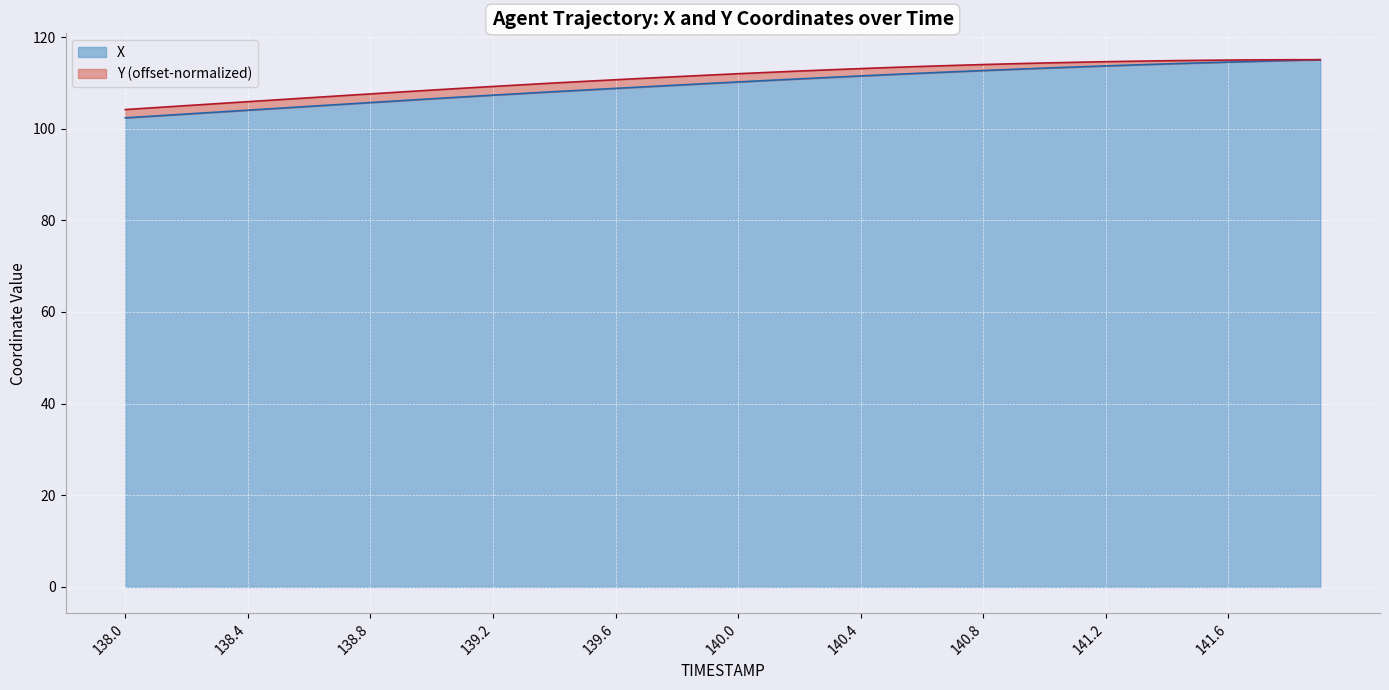

List the labels in order of value, largest first.

141.9, 141.8, 141.7, 141.6, 141.5, 141.4, 141.3, 141.2, 141.1, 141.0, 140.9, 140.8, 140.7, 140.6, 140.5, 140.4, 140.3, 140.2, 140.1, 140.0, 139.9, 139.8, 139.7, 139.6, 139.5, 139.4, 139.3, 139.2, 139.1, 139.0, 138.9, 138.8, 138.7, 138.6, 138.5, 138.4, 138.3, 138.2, 138.1, 138.0